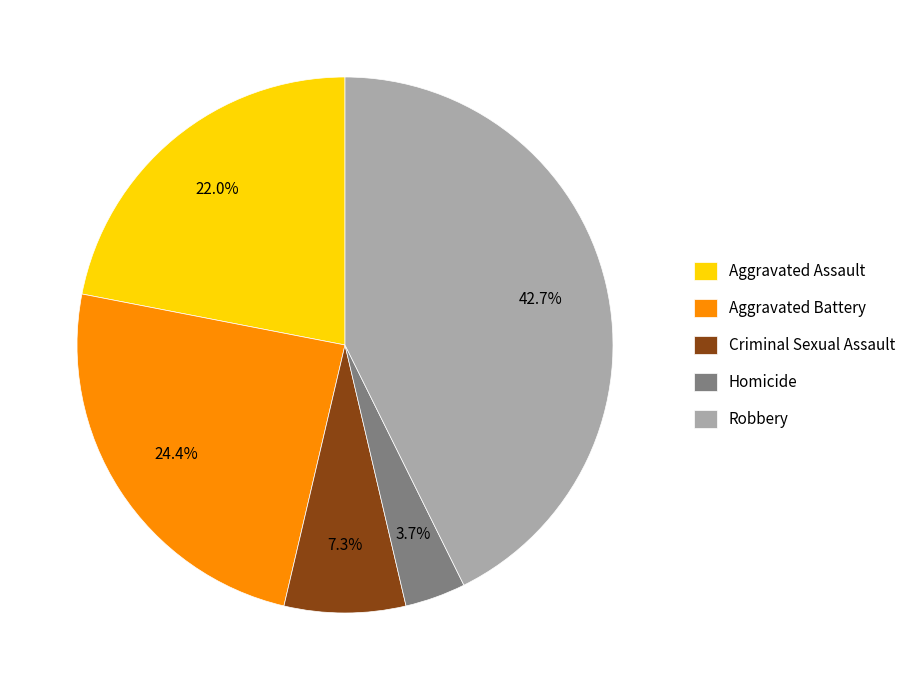

Is Homicide the majority of the pie?

No